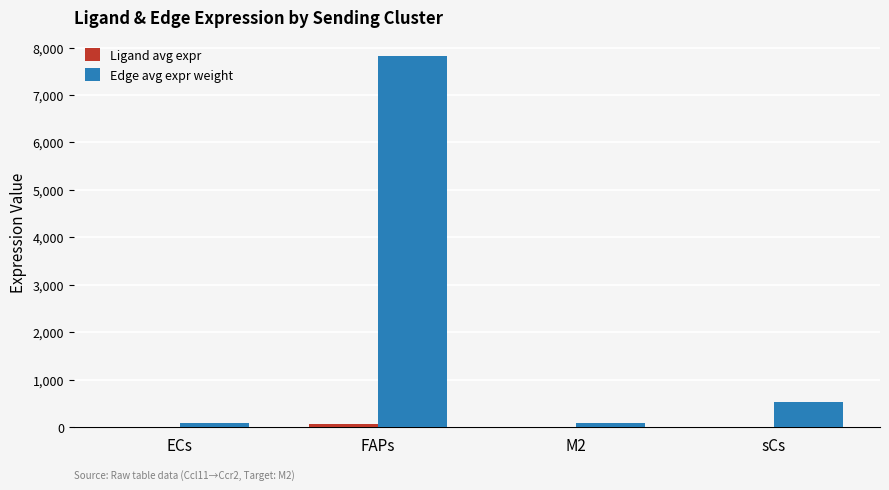

At which label is Edge avg expr weight closest to 3952?

sCs